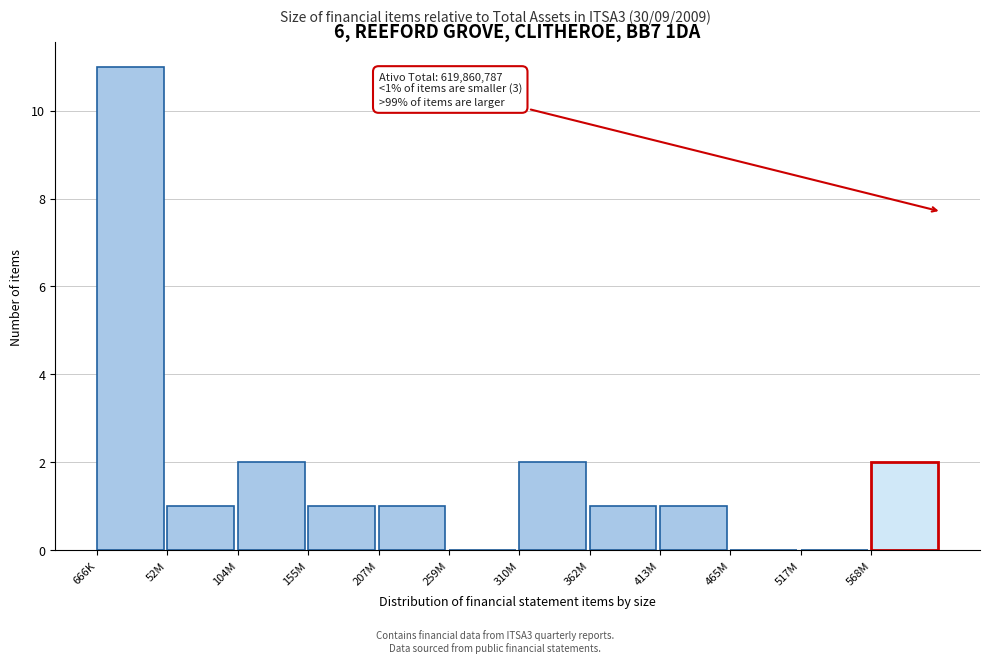

Reading left to right, what are all the values shown in this chart?

666K=11	52M=1	104M=2	155M=1	207M=1	259M=0	310M=2	362M=1	413M=1	465M=0	517M=0	568M=2